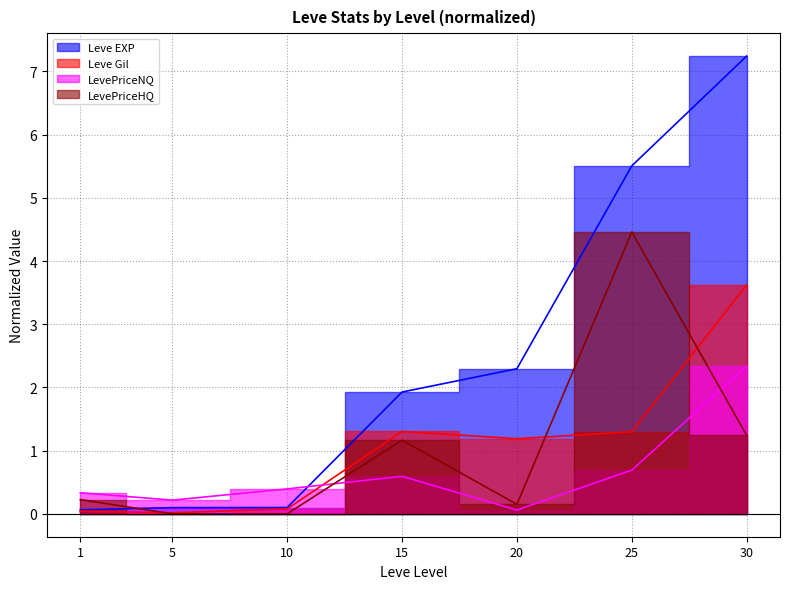

What is the sum of all Leve Gil values?

7.6